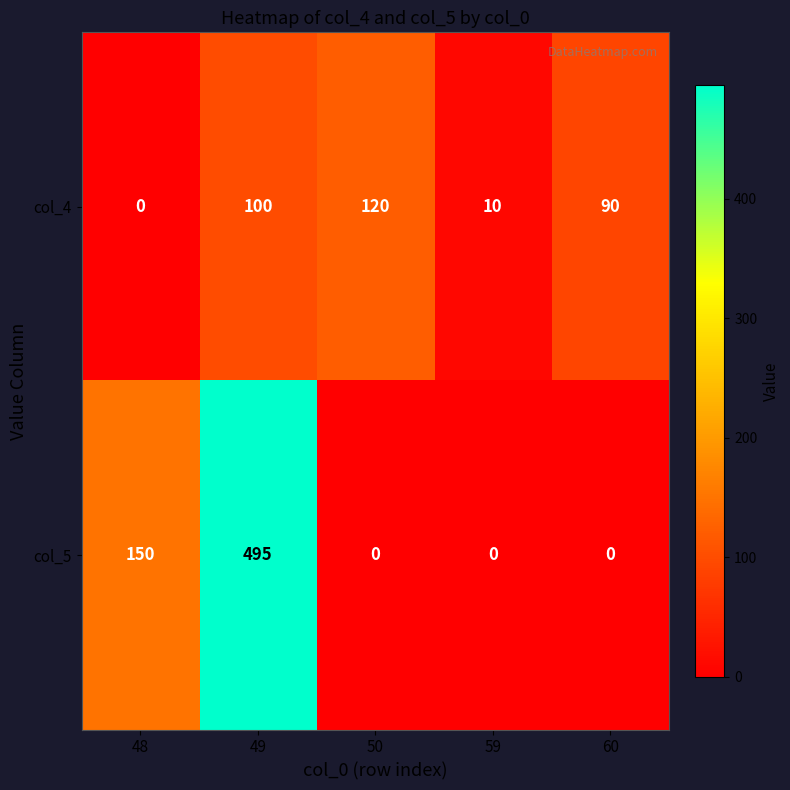

Reading left to right, what are all the values shown in this chart?

col_4: 0	100	120	10	90
col_5: 150	495	0	0	0